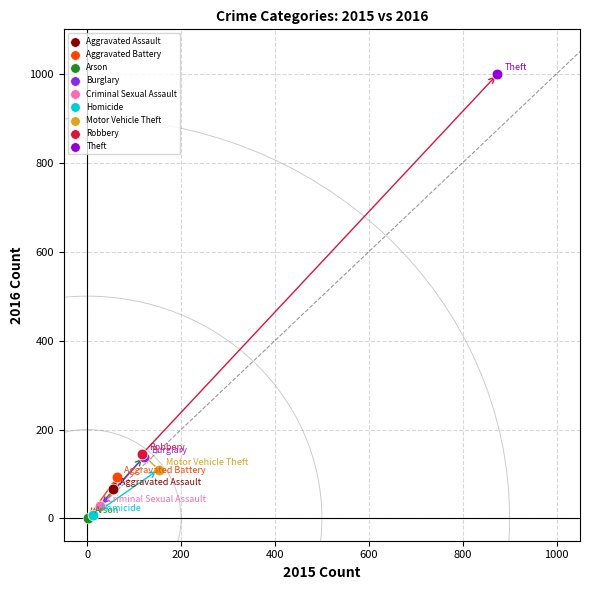

What are all the series names shown in the legend?

Aggravated Assault, Aggravated Battery, Arson, Burglary, Criminal Sexual Assault, Homicide, Motor Vehicle Theft, Robbery, Theft